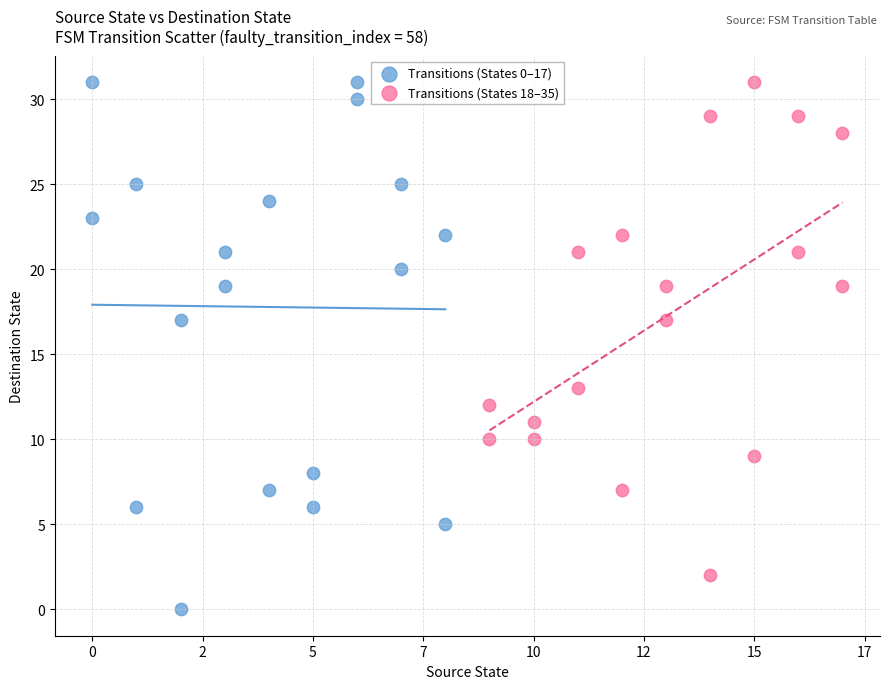

Which series contains the lowest Y value?

Transitions (States 0–17)